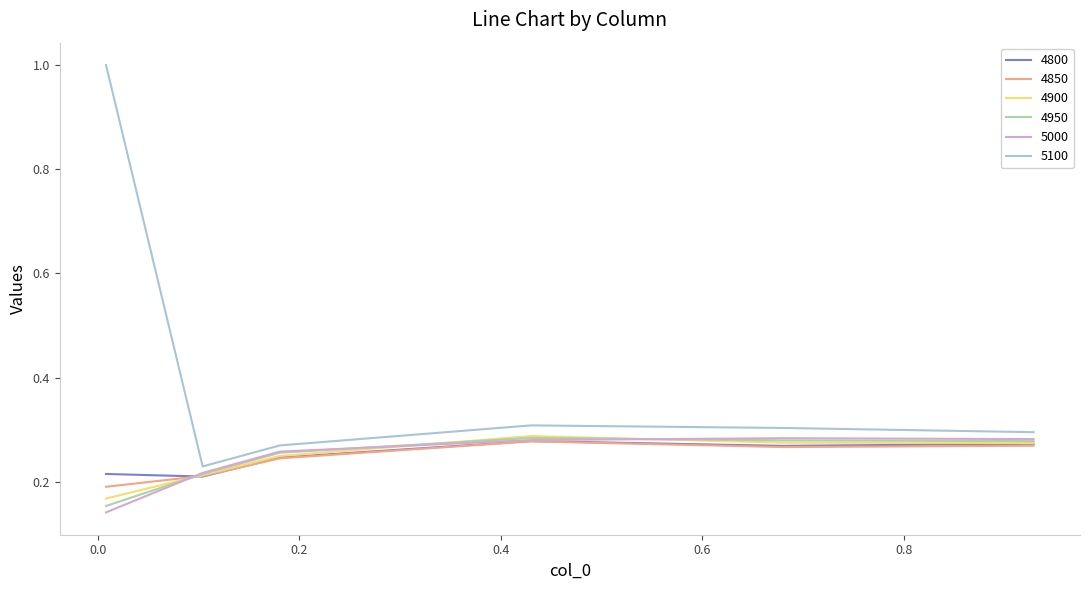

Which series has the widest spread of values?

5100